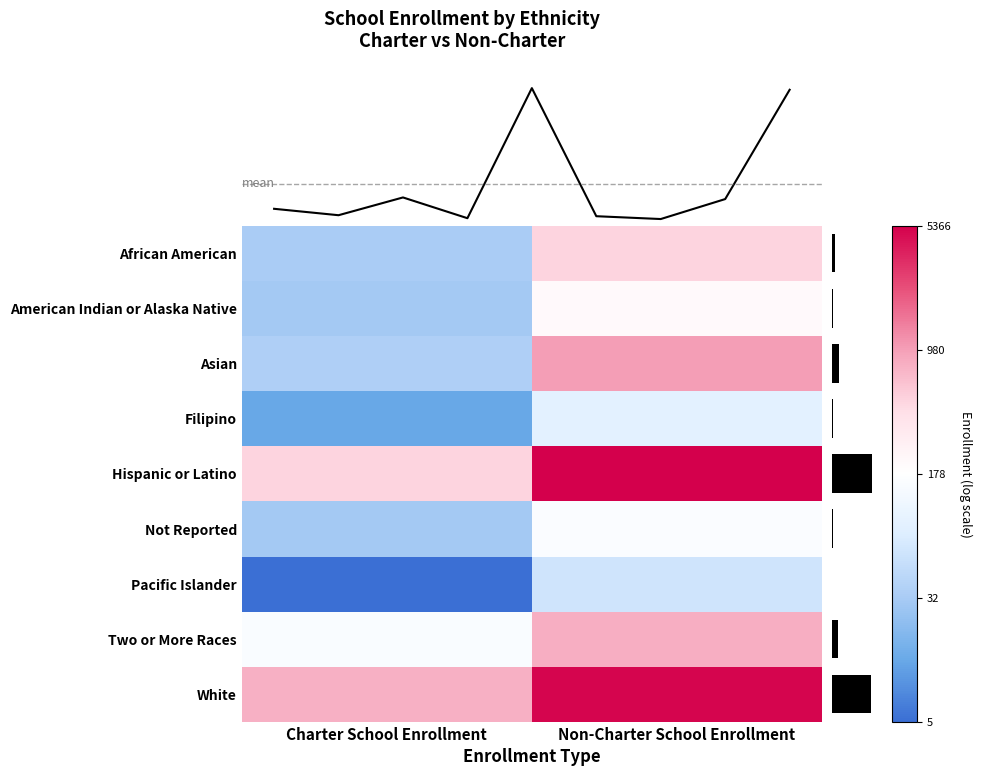

Reading left to right, what are all the values shown in this chart?

African American: Charter School Enrollment=3.5	Non-Charter School Enrollment=6.2
American Indian or Alaska Native: Charter School Enrollment=3.4	Non-Charter School Enrollment=5.3
Asian: Charter School Enrollment=3.6	Non-Charter School Enrollment=6.9
Filipino: Charter School Enrollment=2.6	Non-Charter School Enrollment=4.5
Hispanic or Latino: Charter School Enrollment=6.2	Non-Charter School Enrollment=8.6
Not Reported: Charter School Enrollment=3.4	Non-Charter School Enrollment=5.1
Pacific Islander: Charter School Enrollment=1.8	Non-Charter School Enrollment=4.1
Two or More Races: Charter School Enrollment=5.0	Non-Charter School Enrollment=6.7
White: Charter School Enrollment=6.7	Non-Charter School Enrollment=8.5